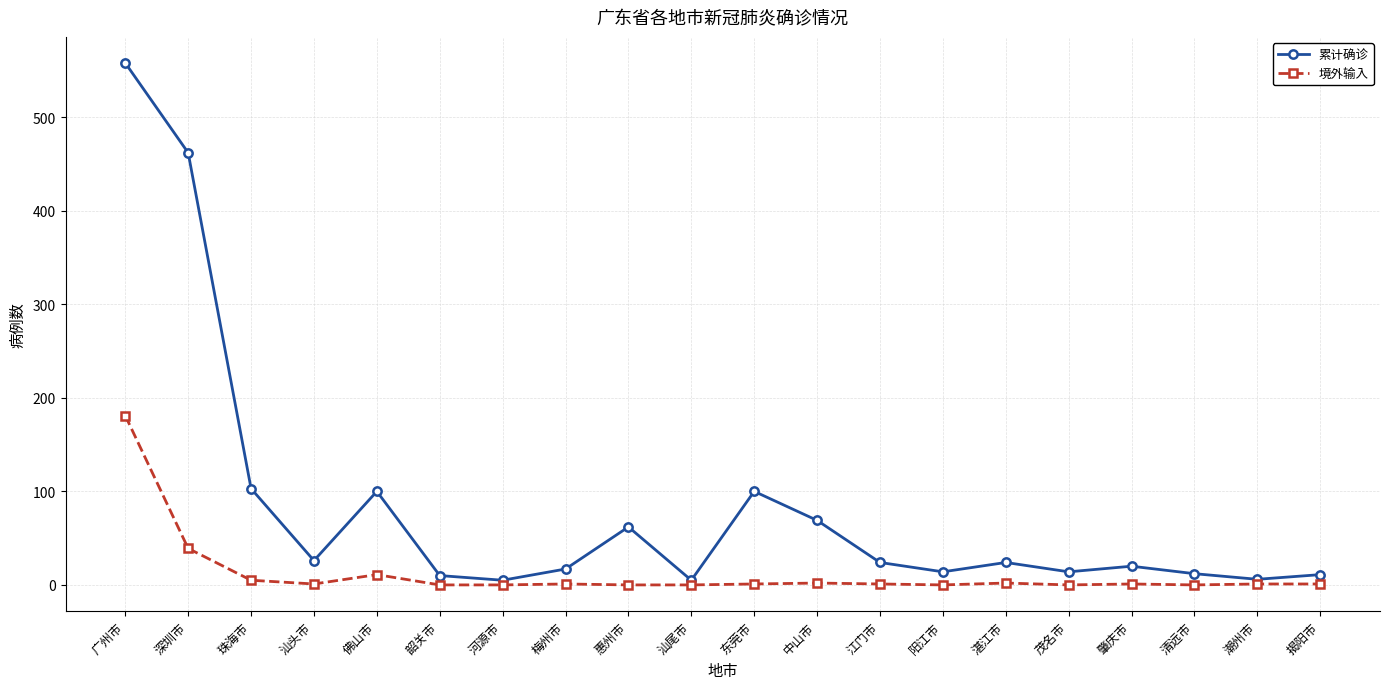

How many values in the 累计确诊 series are below 24?

10